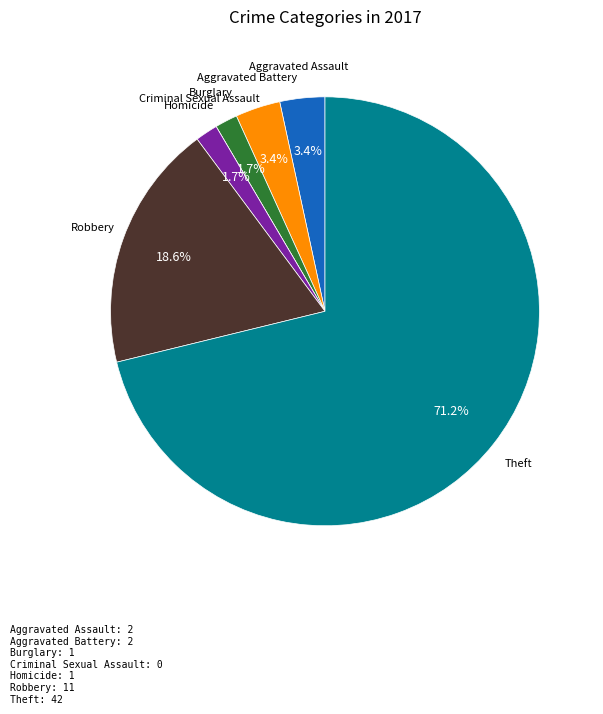

Is there a majority slice in this chart?

Yes